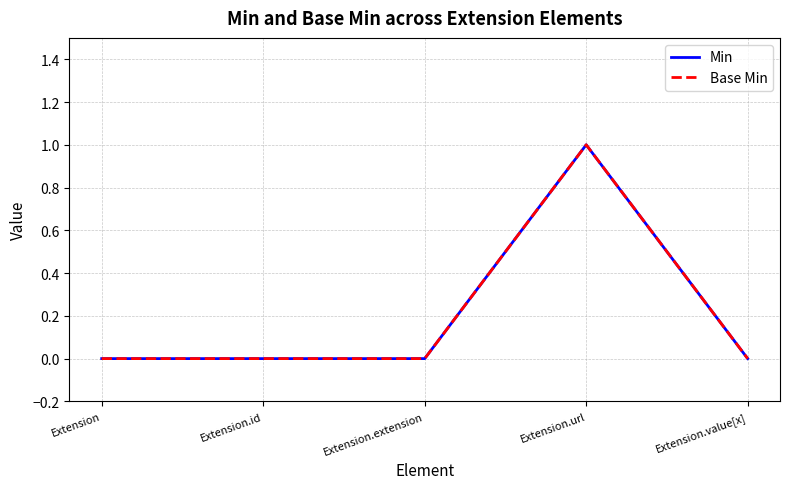

List the labels in order of Min value, largest first.

Extension.url, Extension, Extension.id, Extension.extension, Extension.value[x]